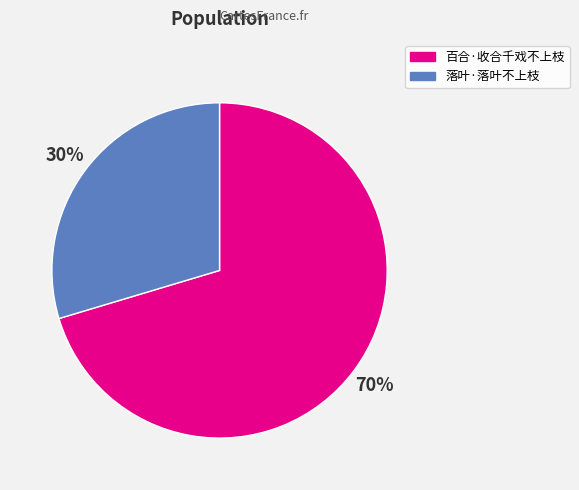

True or false: 百合·收合千戏不上枝 accounts for 62% of the total.

False